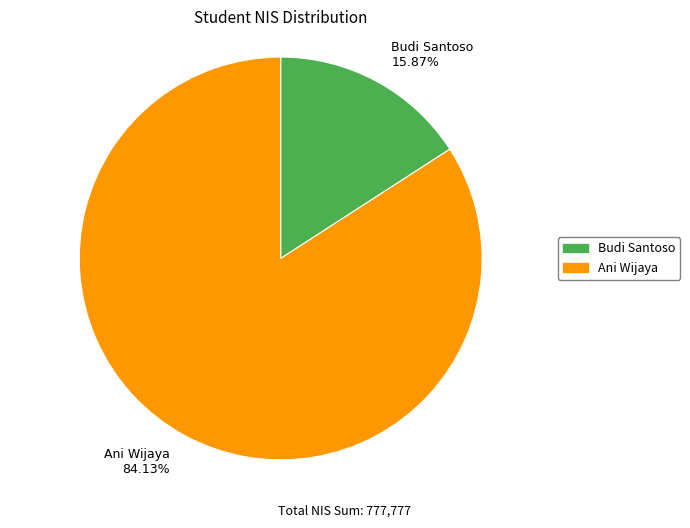

Is there a majority slice in this chart?

Yes